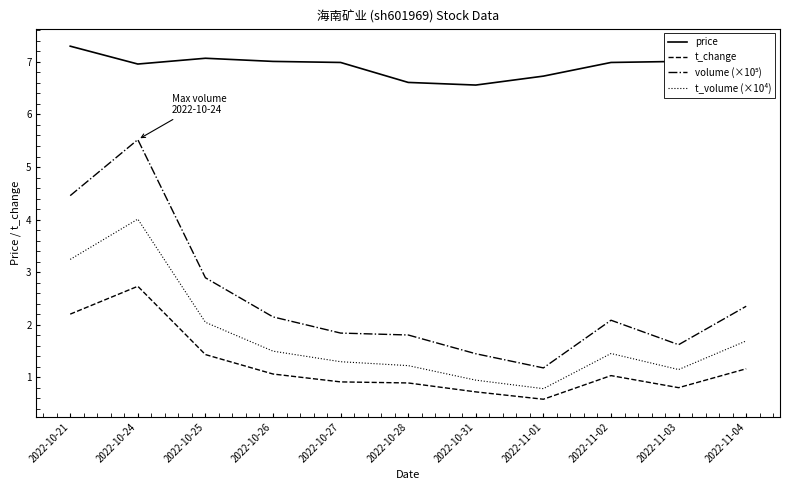

What is the total value across all series at 2022-10-21?

17.2